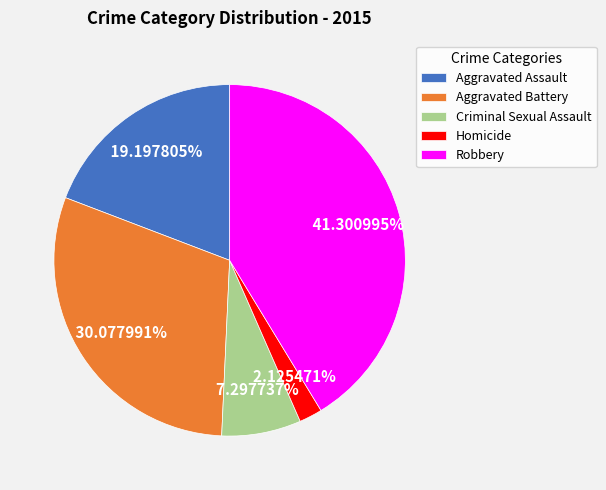

How much of the chart is everything except Aggravated Assault?

80.8%